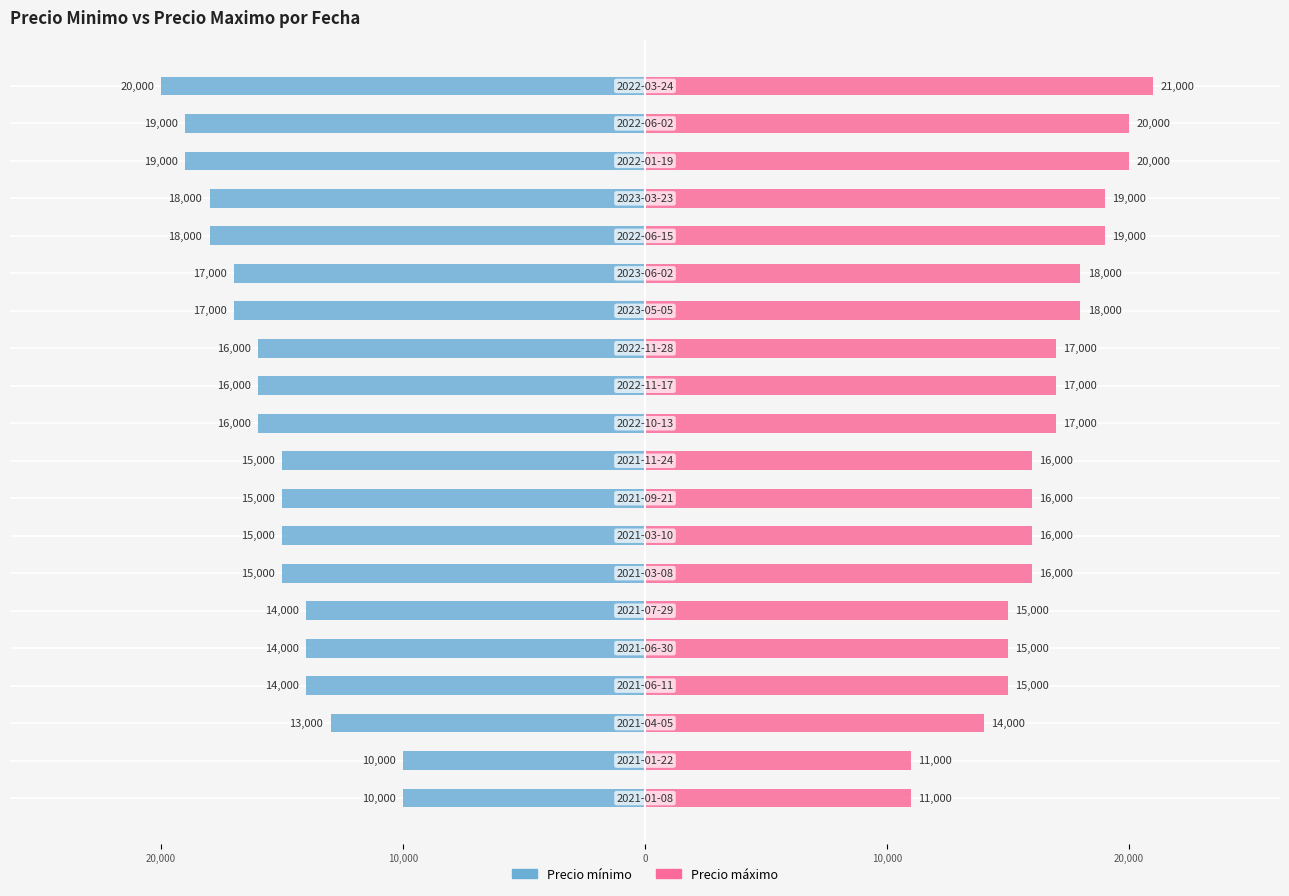

How many Precio máximo values are between 15000 and 19000?

14